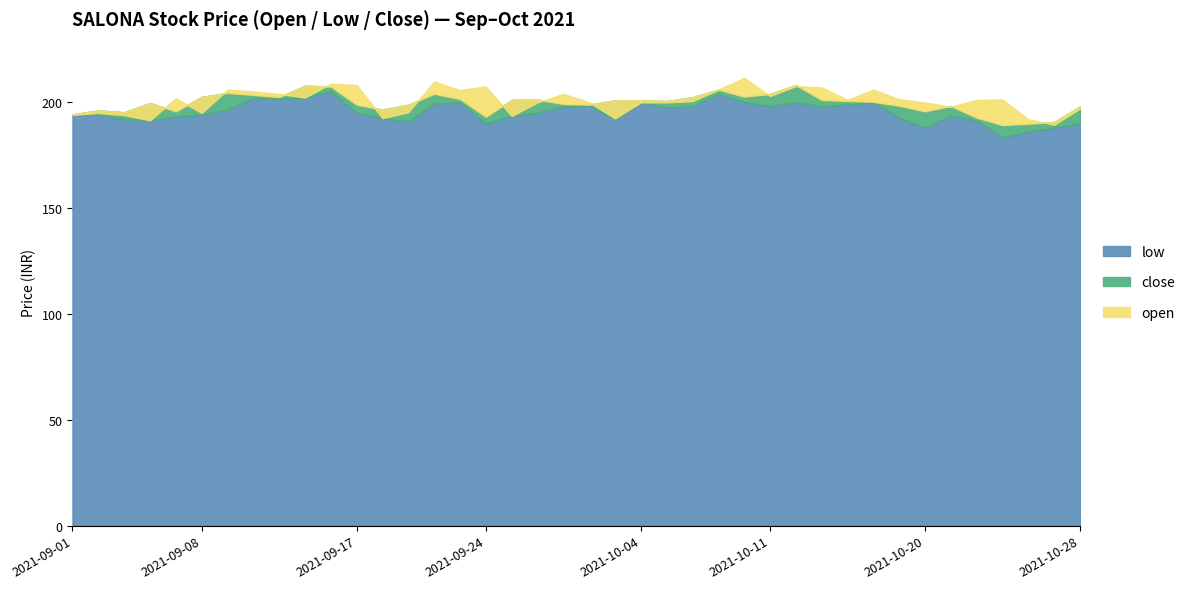

Between 2021-09-01 and 2021-09-29, which series saw the biggest shift?

open